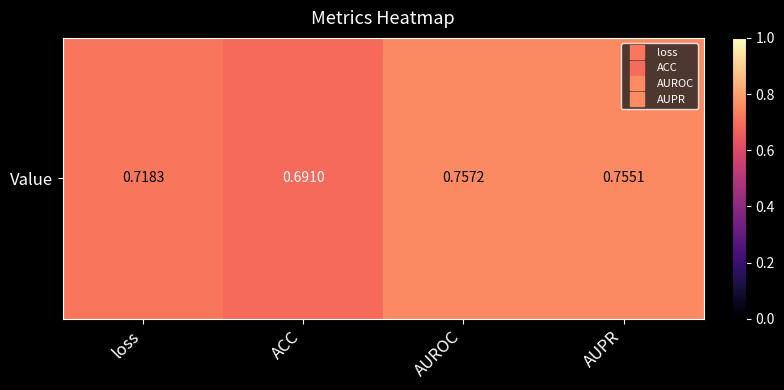

True or false: the data shows 0.7 at loss.

True